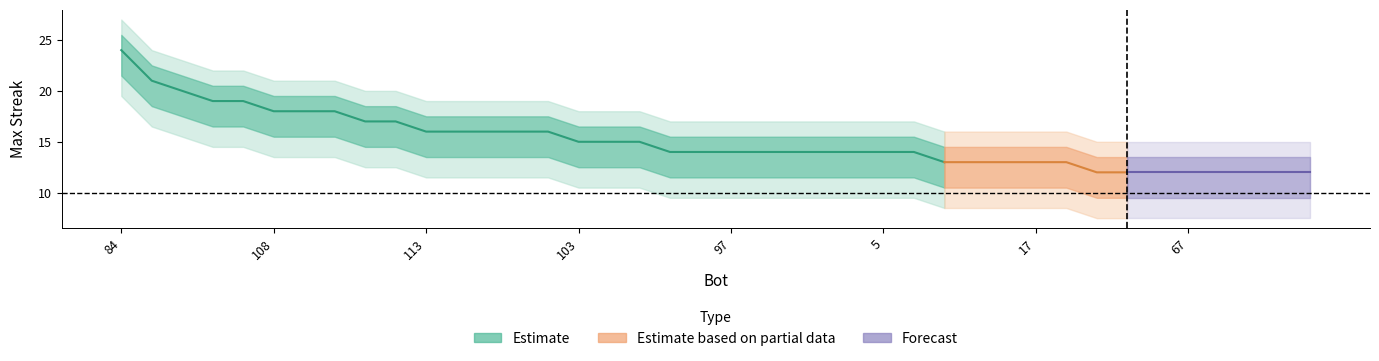

Reading left to right, what are all the values shown in this chart?

24	21	20	19	19	18	18	18	17	17	16	16	16	16	16	15	15	15	14	14	14	14	14	14	14	14	14	13	13	13	13	13	12	12	12	12	12	12	12	12